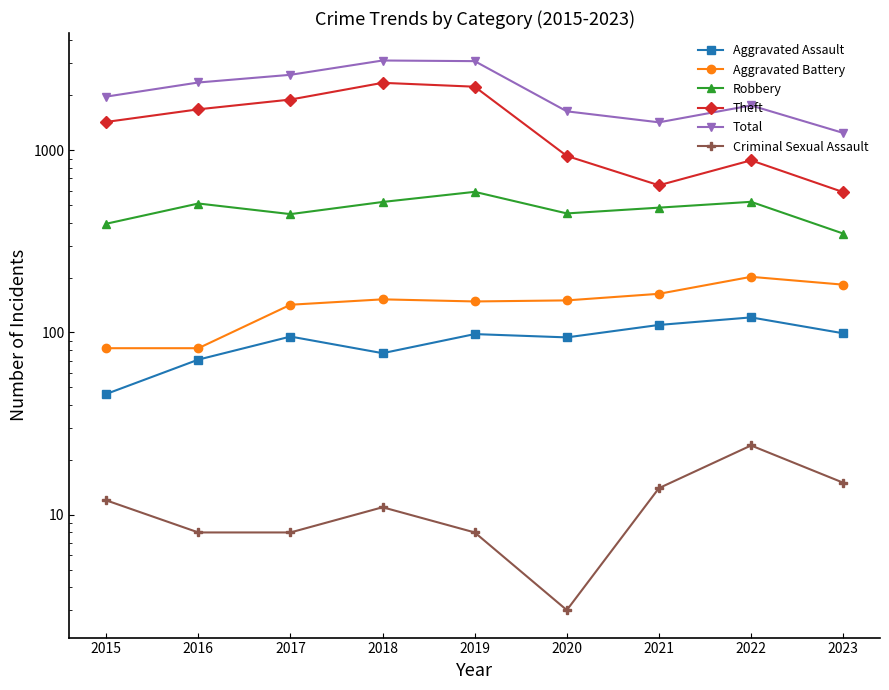

The value of Robbery at 2019 is 591. True or false?

True